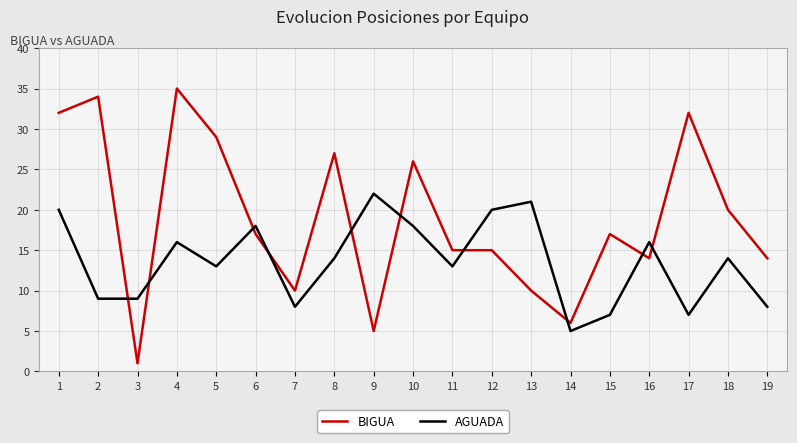

How many lines are shown in the chart?

2